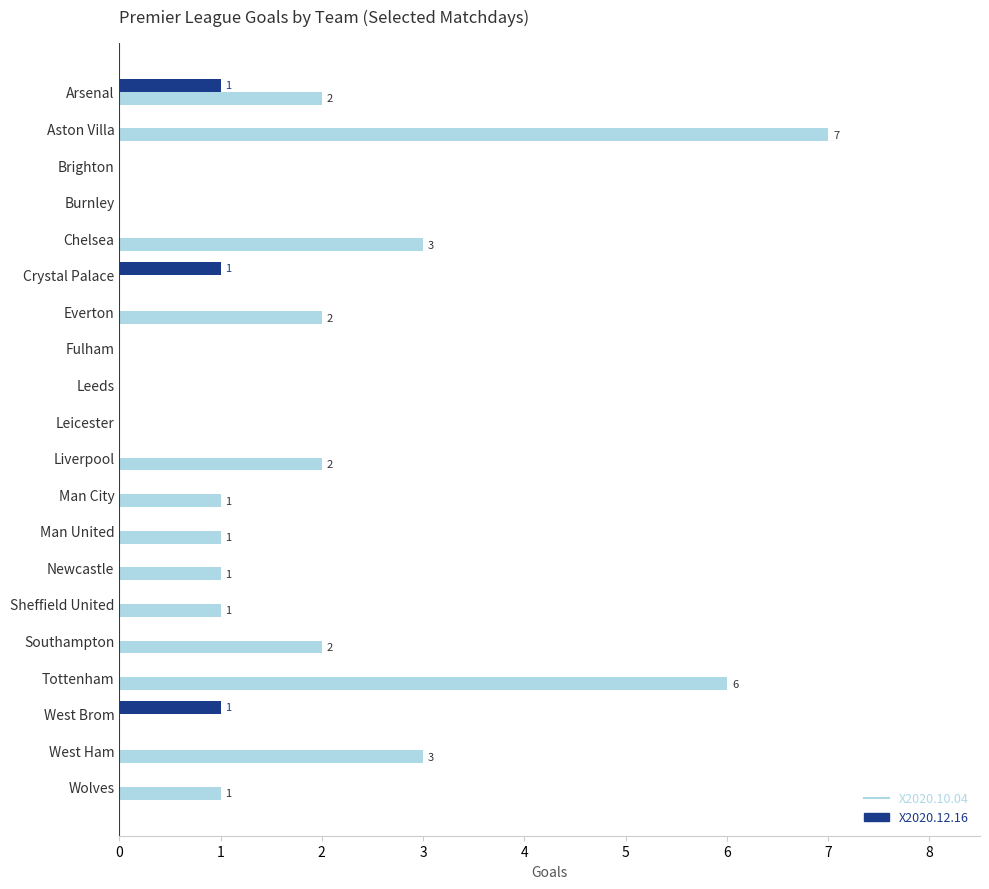

The X2020.12.16 series shows 1 at Crystal Palace. True or false?

True